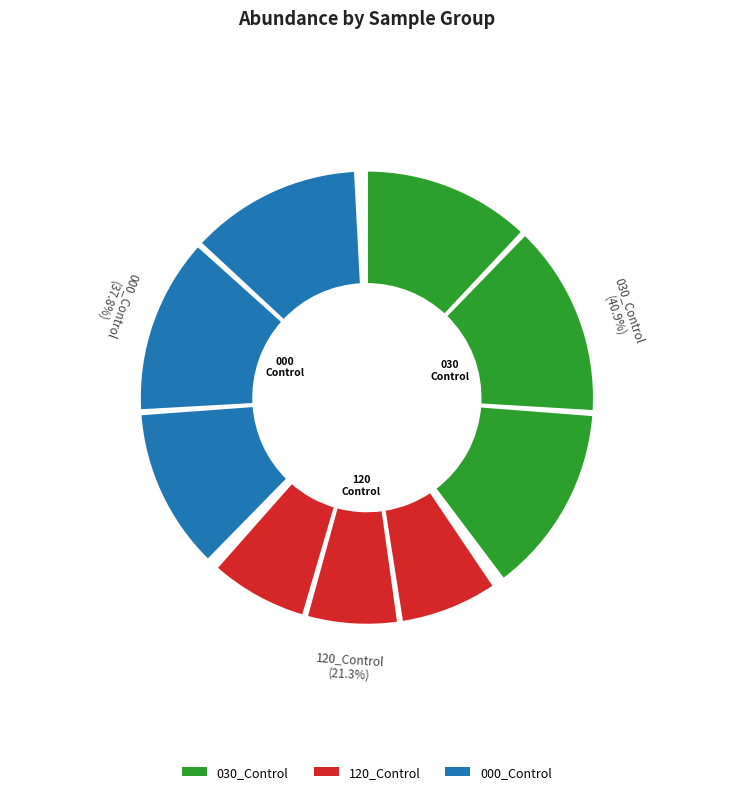

True or false: 030_Control accounts for 32% of the total.

True